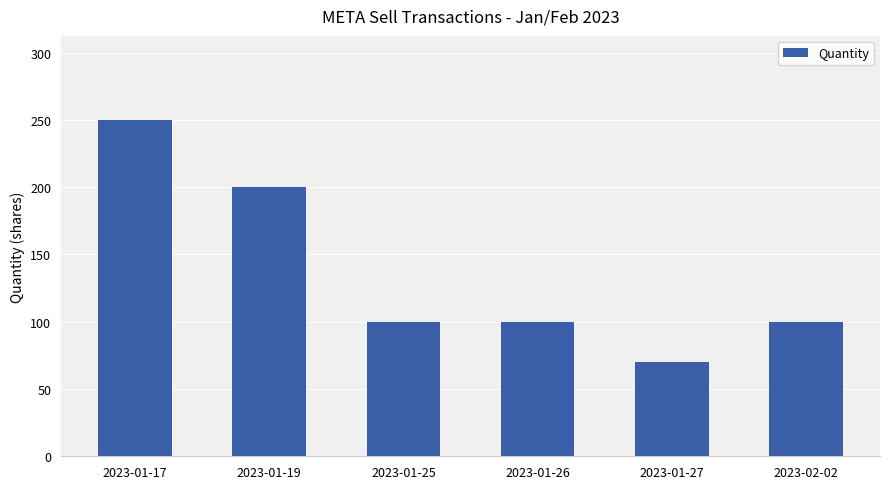

The value at 2023-01-17 is 250. True or false?

True